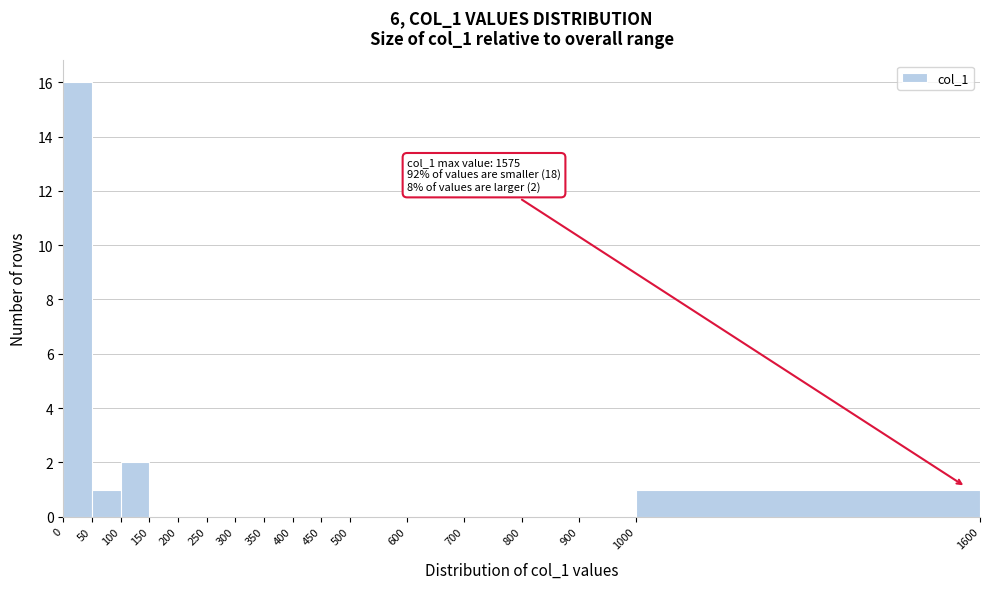

Which range on the x-axis has the tallest bar?

0 to 50